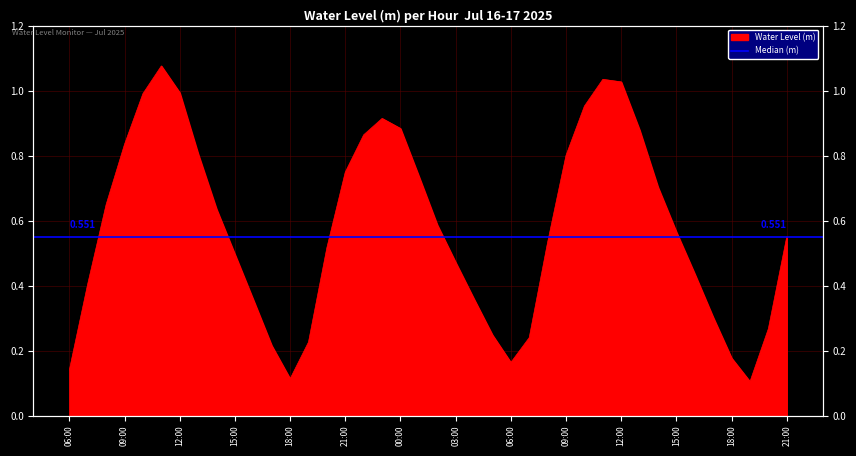

What is the change in value from 2025-07-17 09:00 to 2025-07-17 19:00?

-0.7